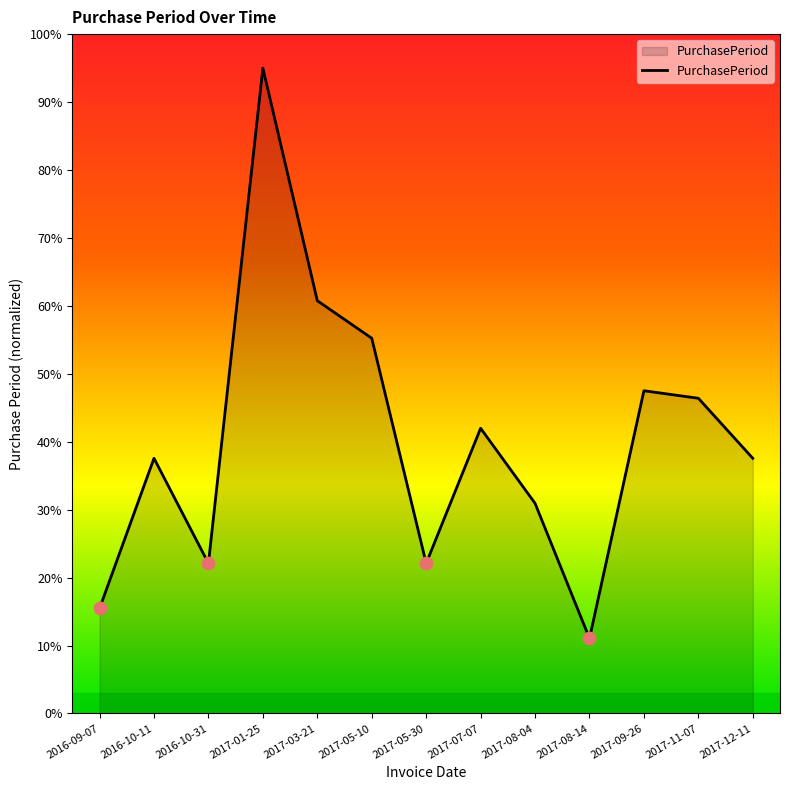

What is the change in value from 2016-10-11 to 2016-10-31?

-15.5